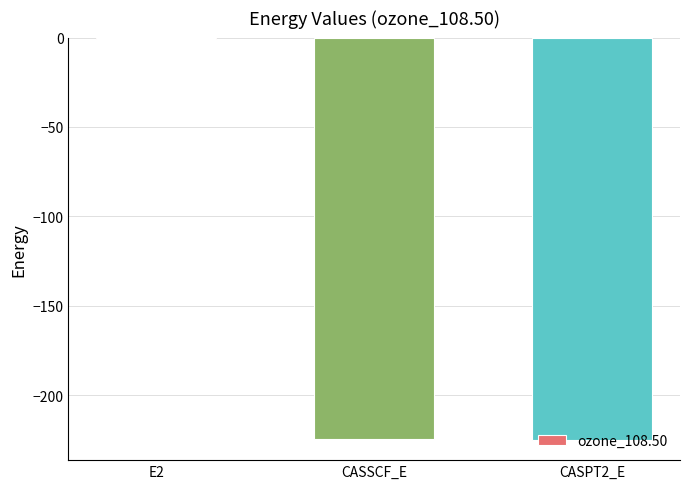

Read the value at CASSCF_E.

-224.6